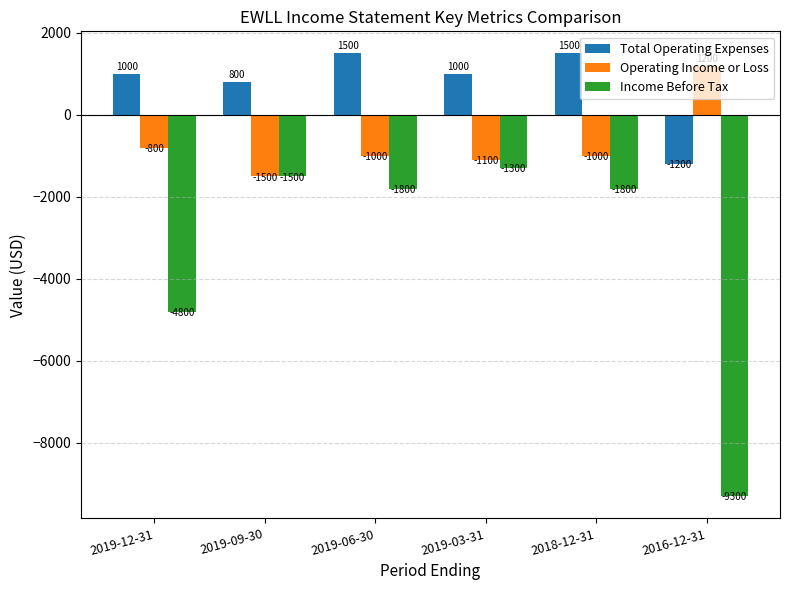

How many groups of bars are there?

6